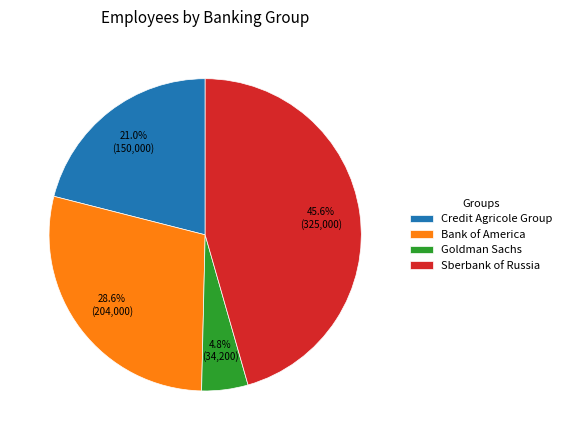

How many slices are in this pie chart?

4